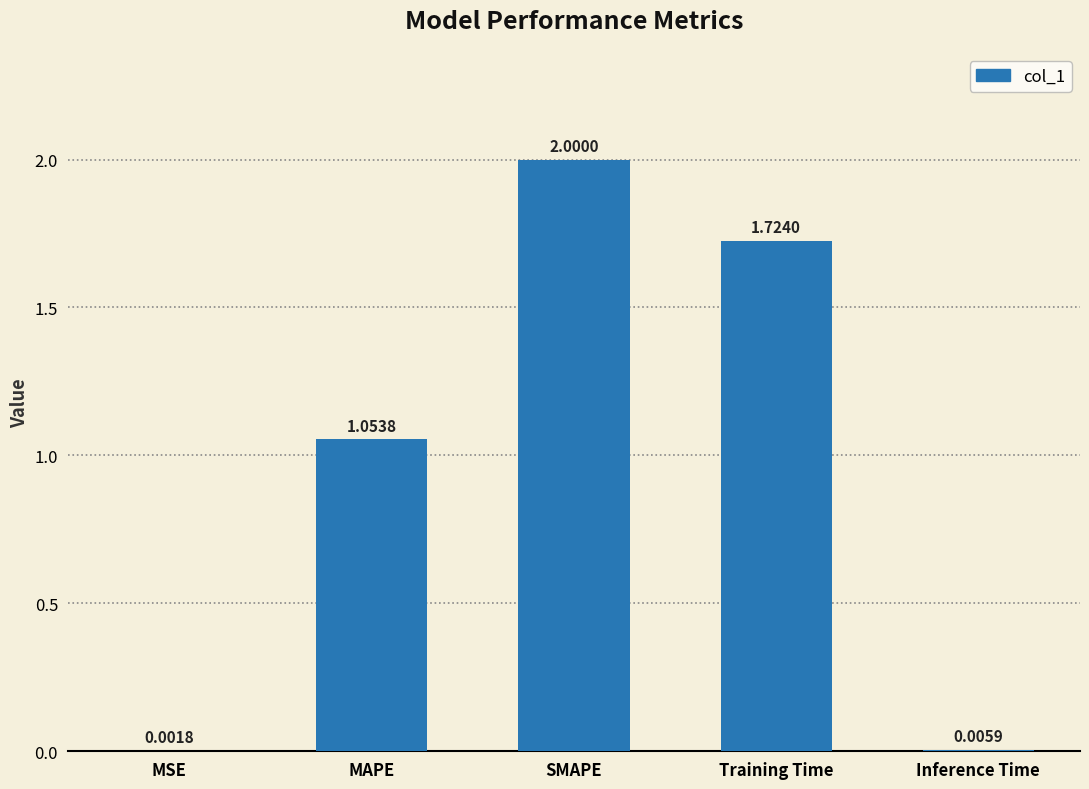

What is the change in value from MAPE to SMAPE?

+0.9